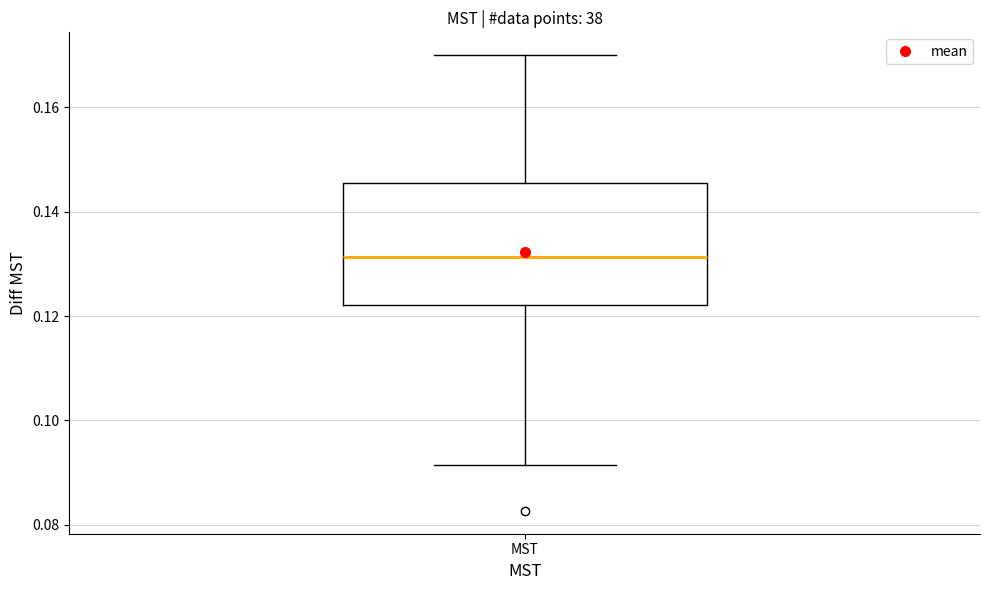

Read this box plot against the y-axis: the position of the median line, the range covered by the box, and the ends of both whiskers. The values are not printed on the chart, so give them approximately, as read against the axis.

median 0.132, box 0.122 to 0.146, whiskers 0.092 to 0.170